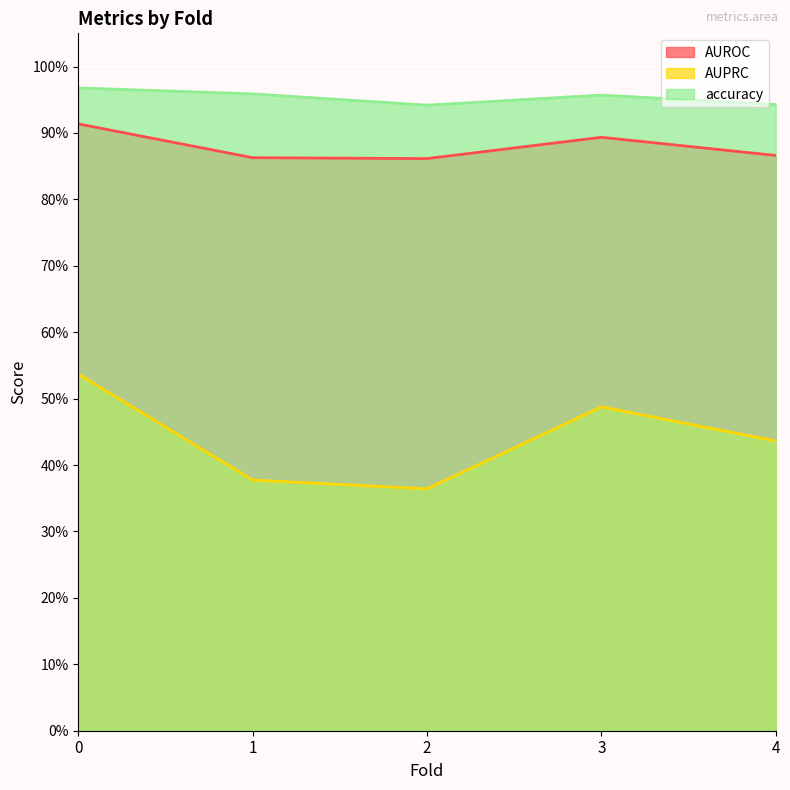

The accuracy series shows 0.9 at 4. True or false?

True